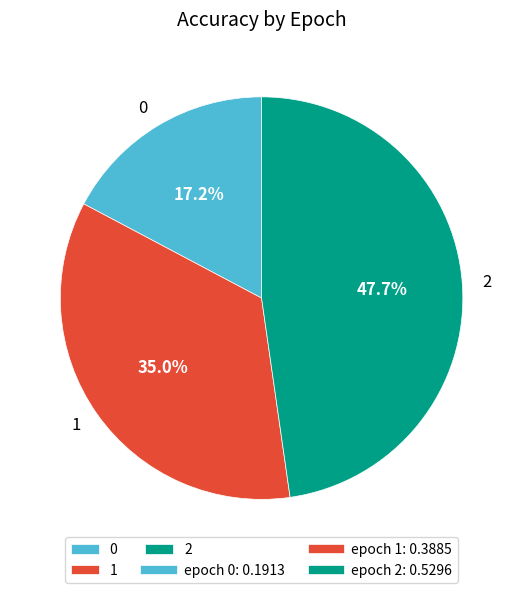

What percentage is the 2 slice, to the nearest percent?

48%